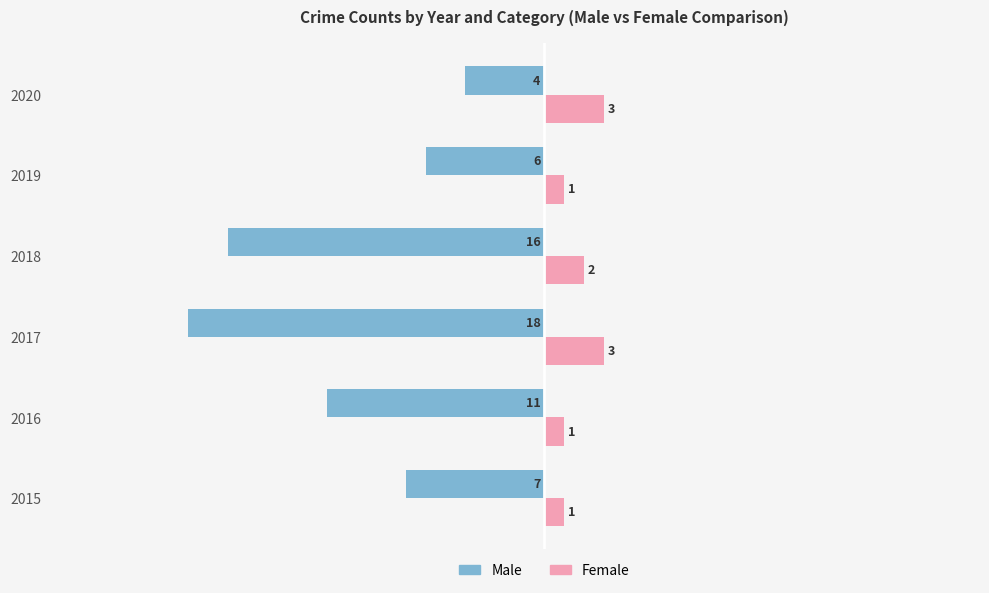

What is the highest value of the Female series?

3